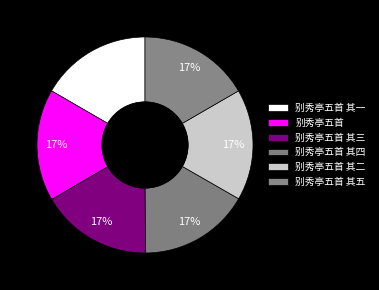

Is the sum of 别秀亭五首 其三 and 别秀亭五首 greater than half?

No